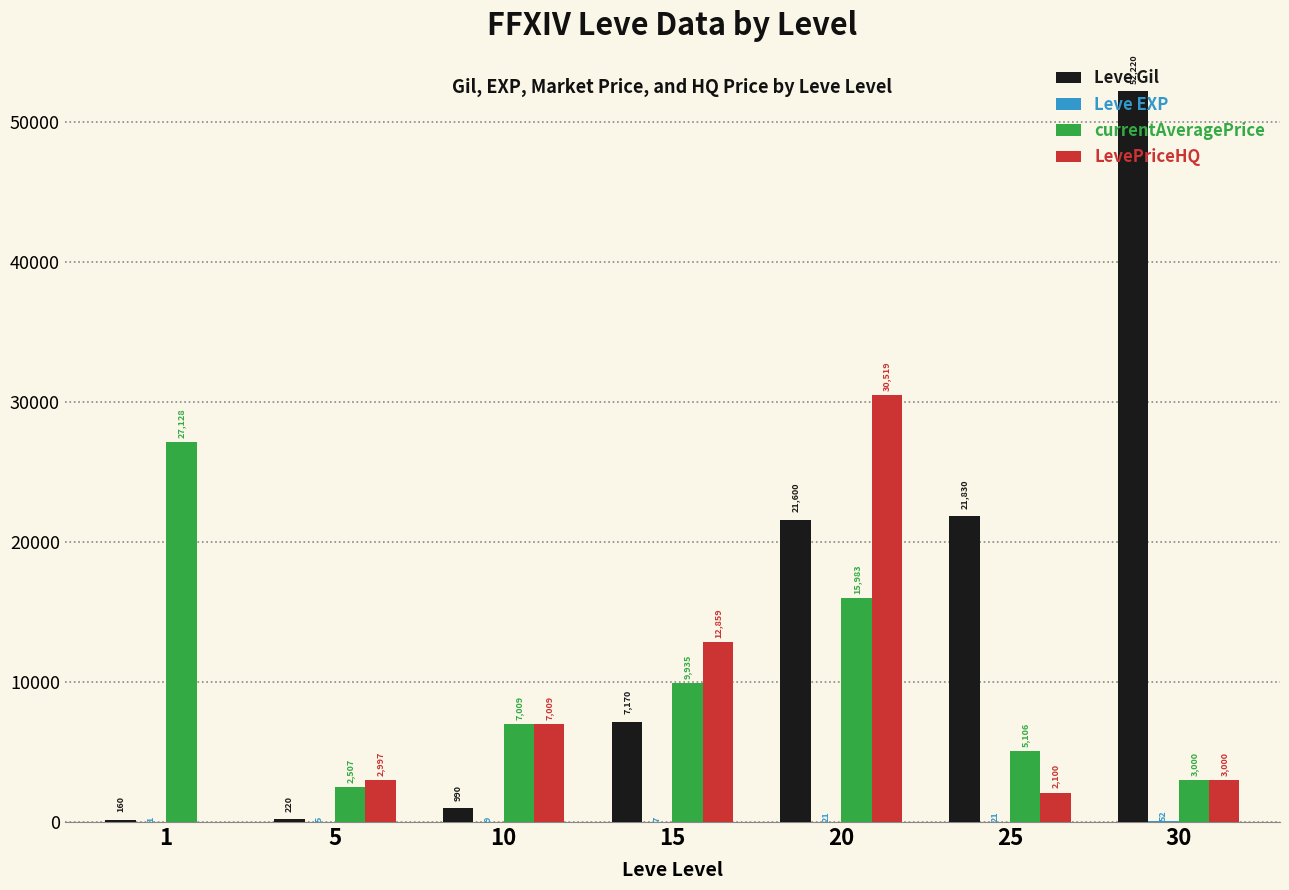

At which label is LevePriceHQ closest to 15259?

15